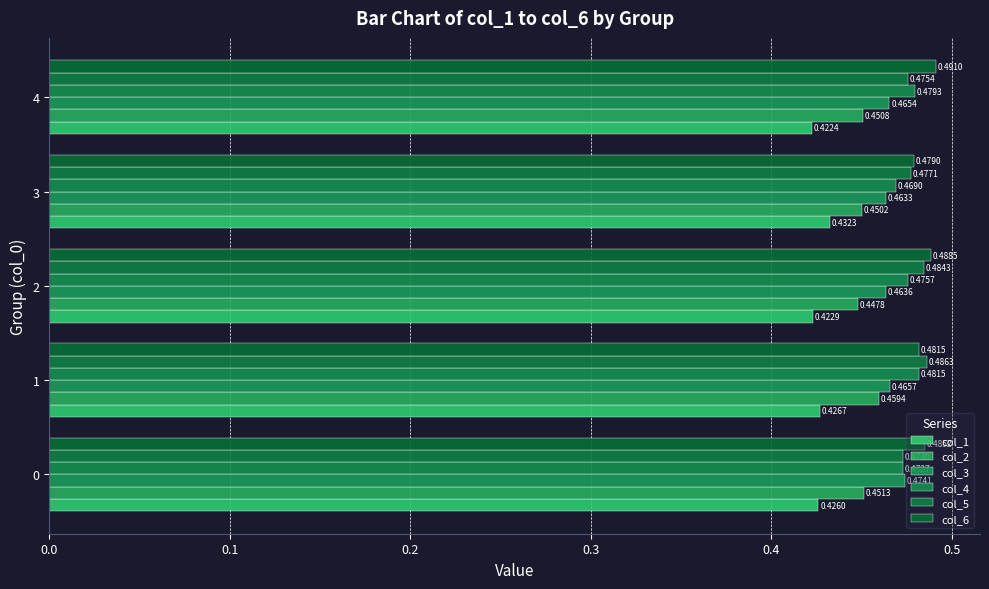

Which category has the lowest value in the col_3 series?

3